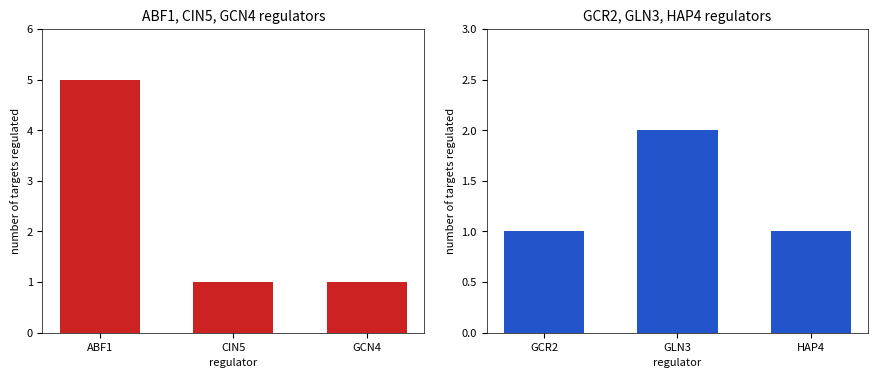

At how many categories does at least one series exceed 1?

2